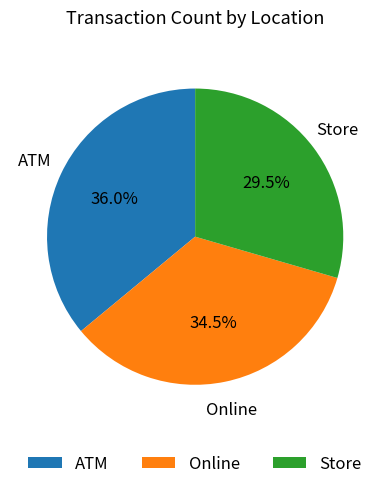

What percentage is the ATM slice, to the nearest percent?

36%